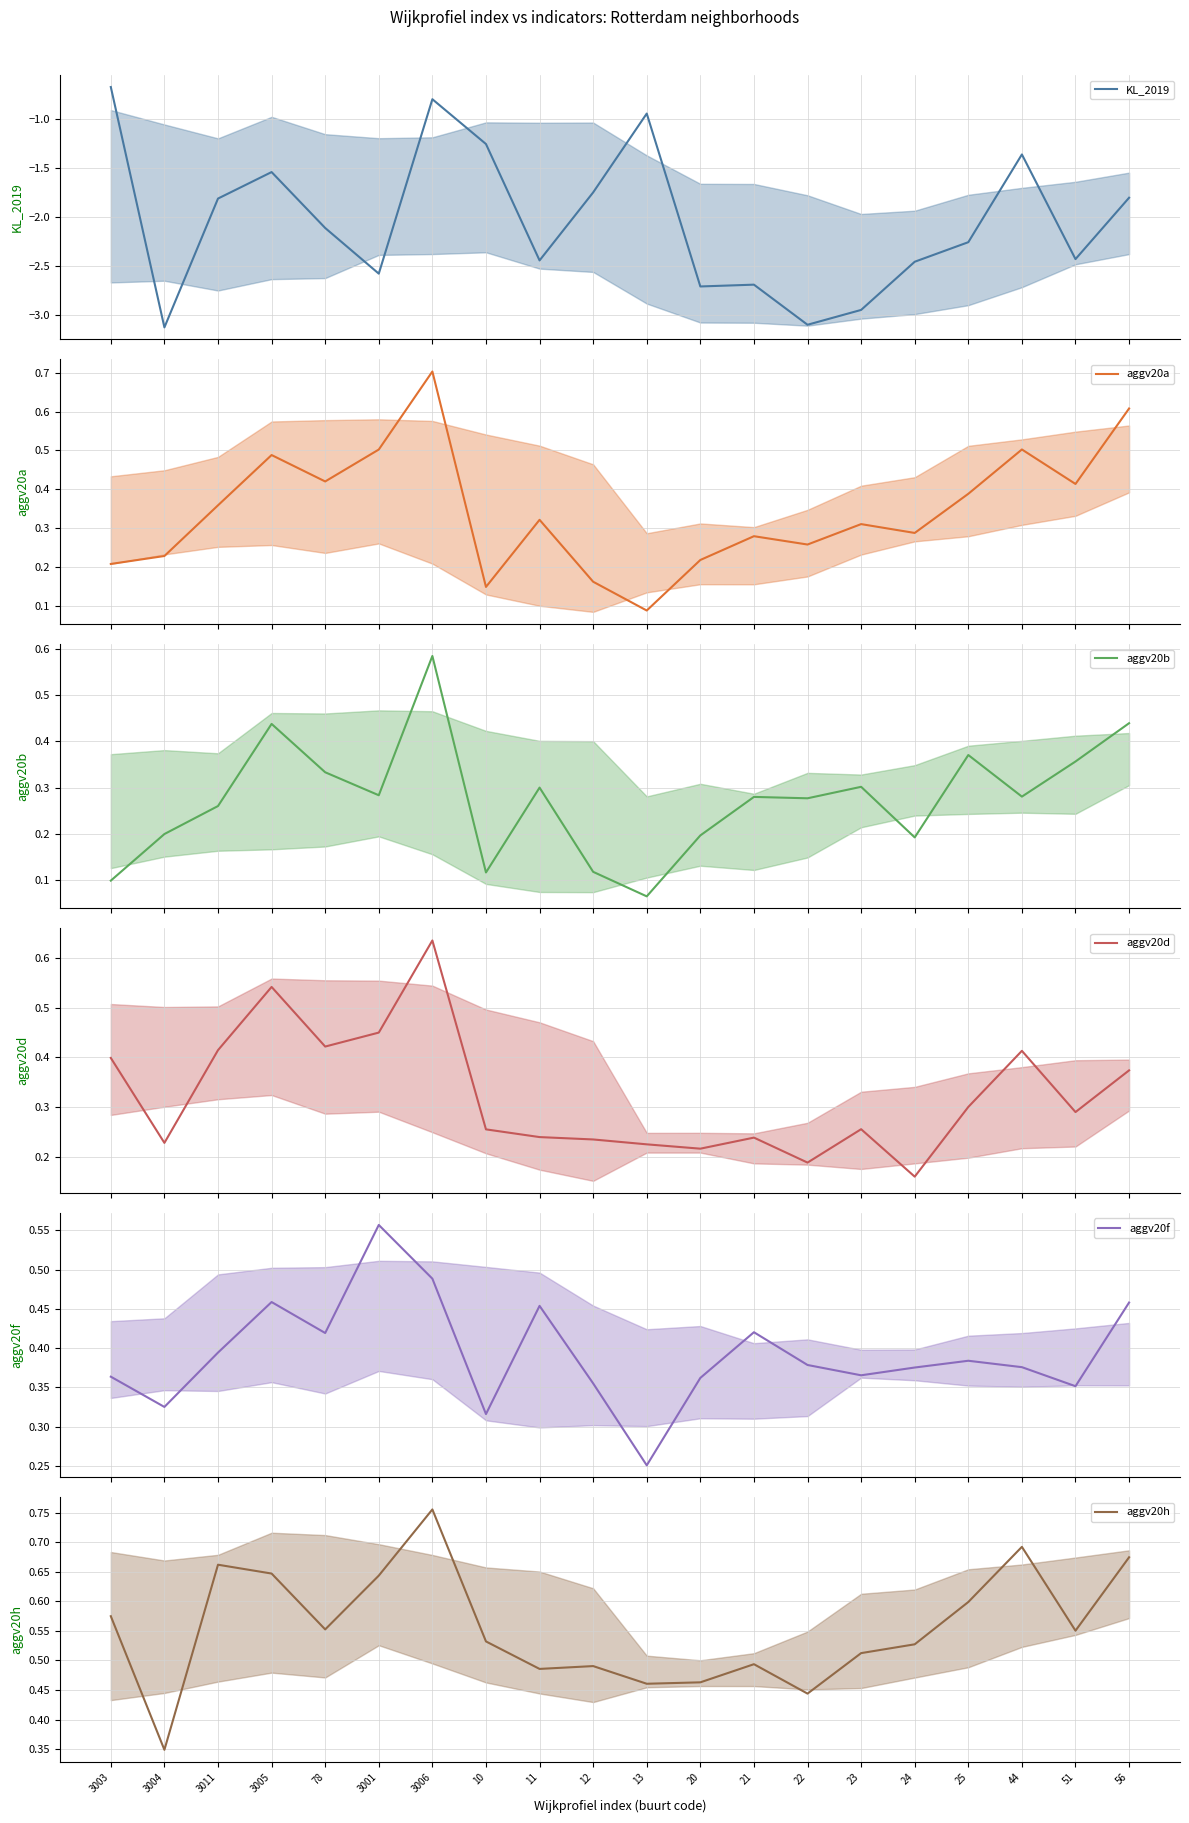

At how many categories does at least one series exceed -1?

20